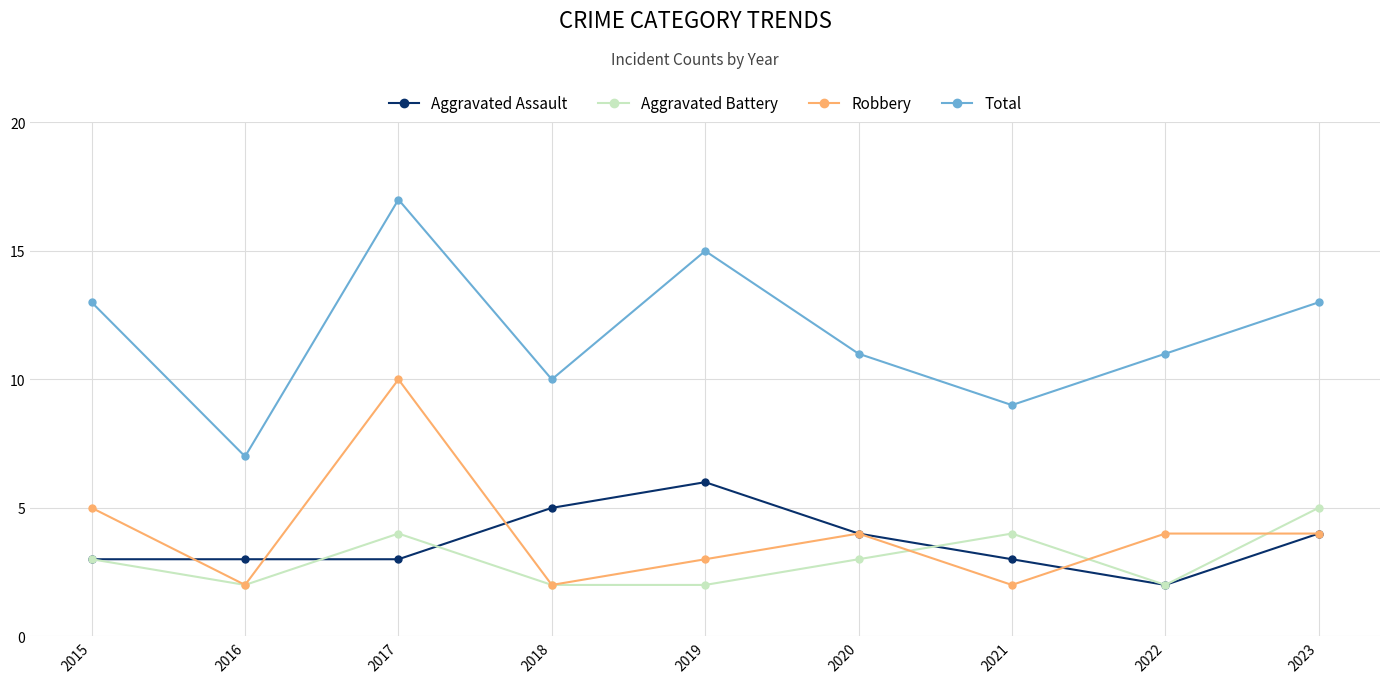

List the series in order of their peak value, highest first.

Total, Robbery, Aggravated Assault, Aggravated Battery